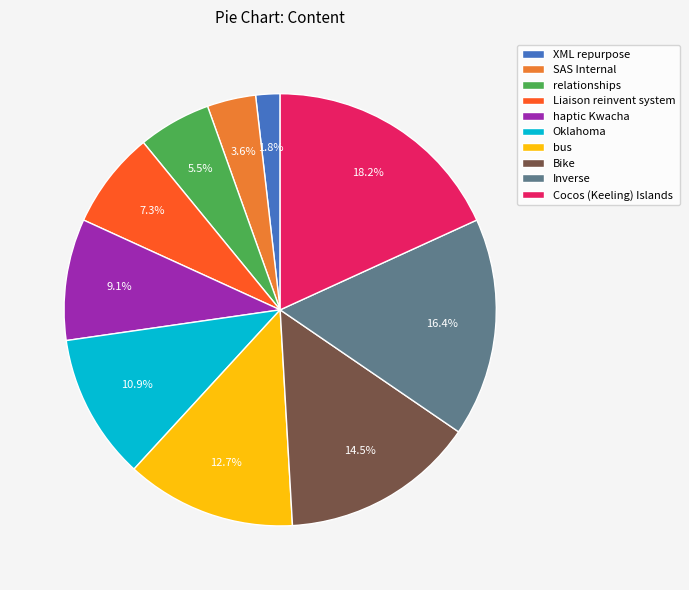

Approximately how many times larger is the value at Bike compared to Liaison reinvent system?

2.0